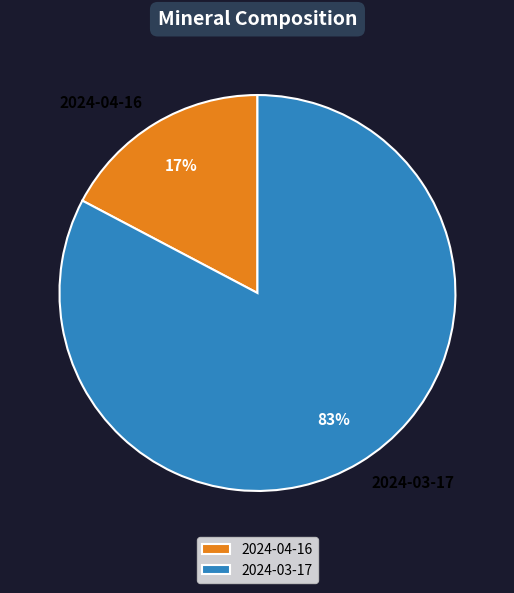

Is it true that 2024-04-16 is 4% of the pie?

False